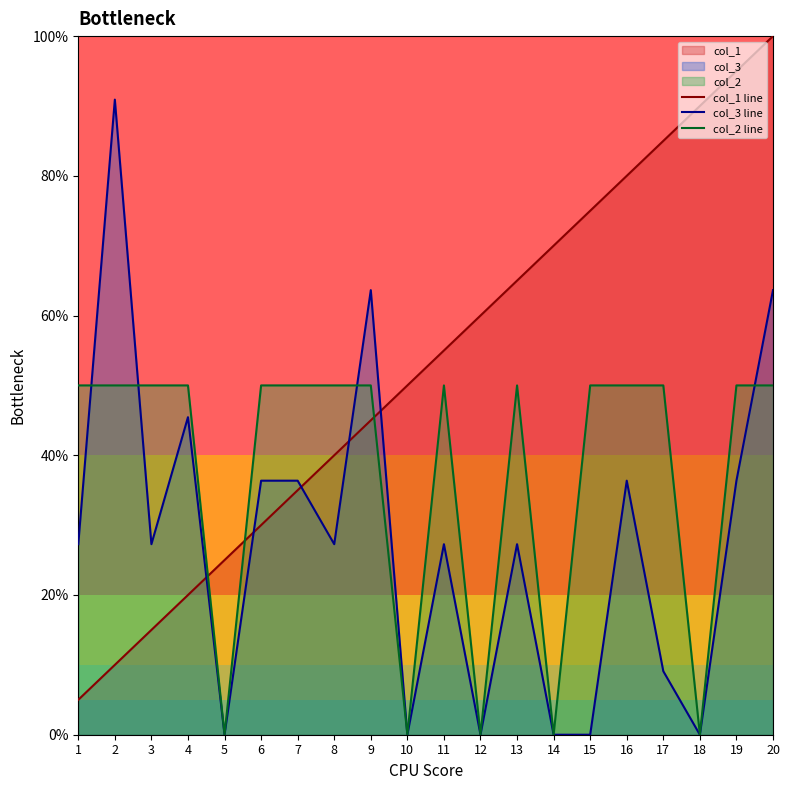

What is the difference between the maximum and second lowest values in the col_1 line series?

90.0